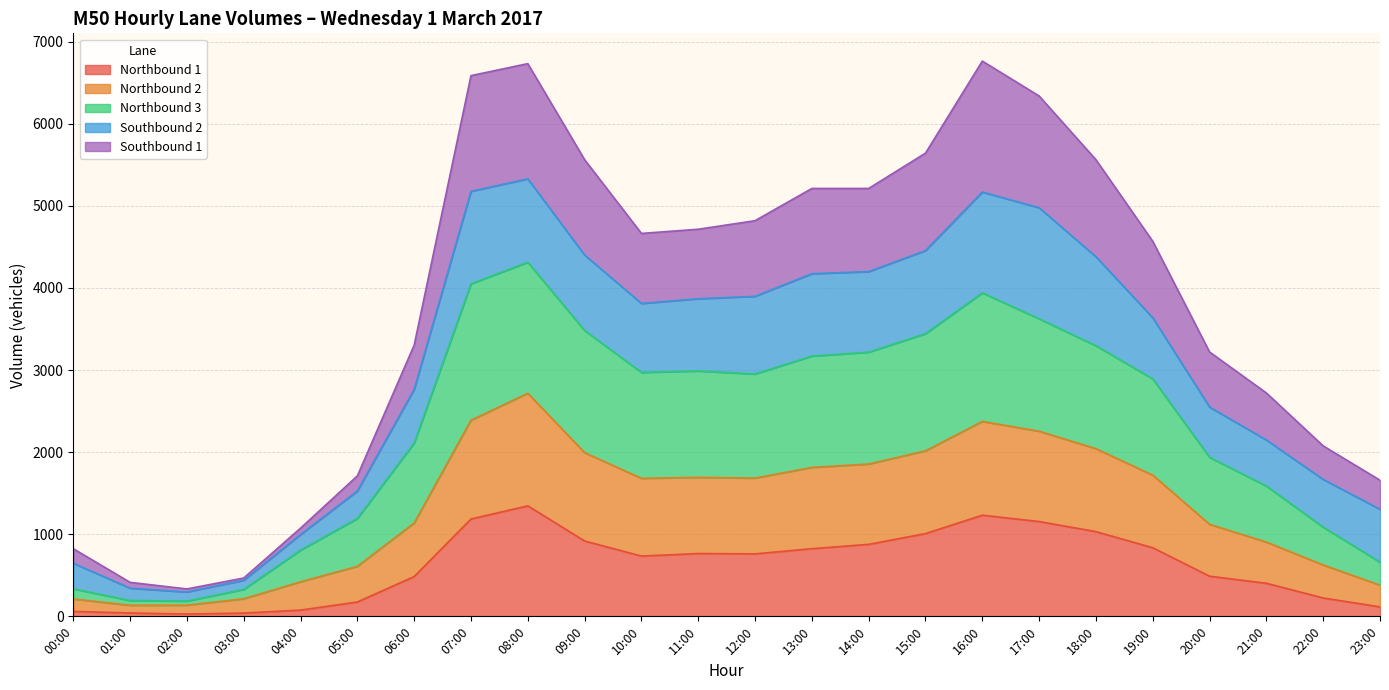

True or false: Northbound 1 and Northbound 3 intersect in this chart.

False